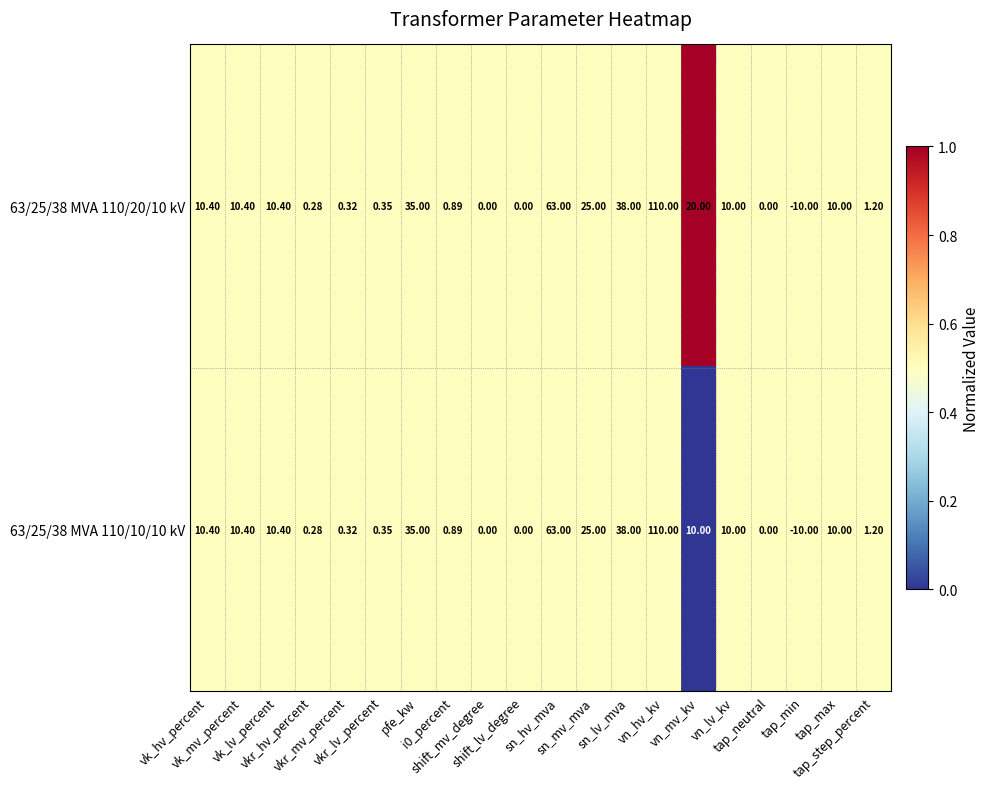

What is the total value across all series at vn_lv_kv?

20.0